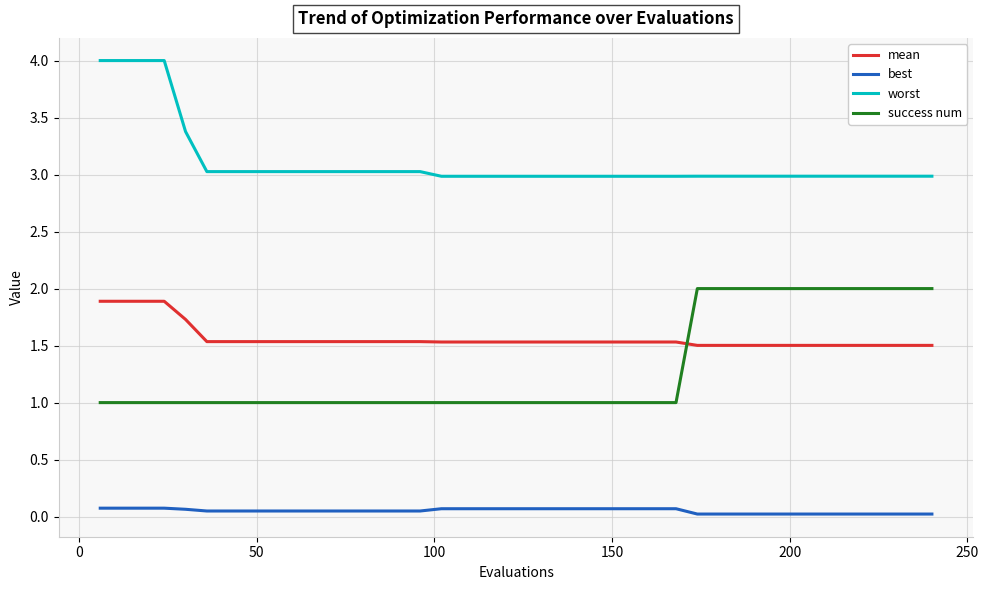

What is the highest value of the mean series?

1.9